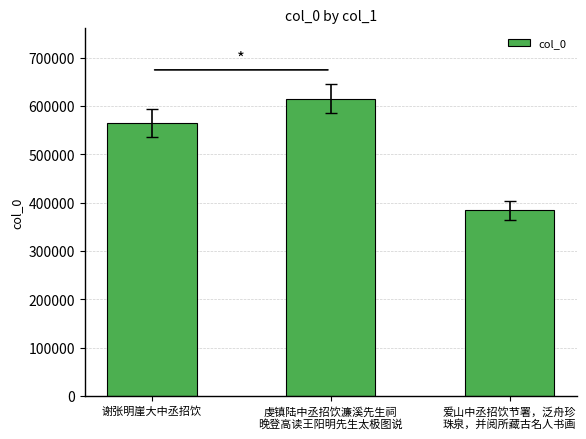

Does the chart contain any negative values?

No